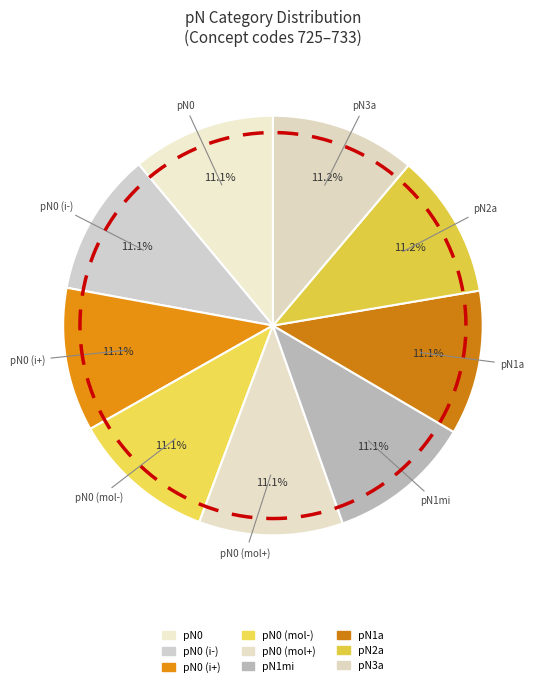

Does pN0 (i+) account for over 50% of the chart?

No